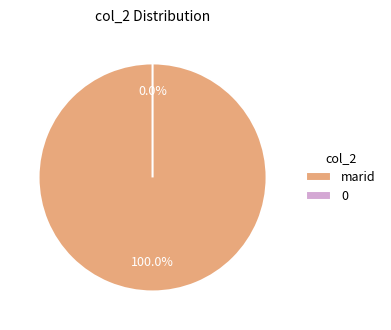

To the nearest percent, what is the difference between the 0 and marid slice percentages?

100%